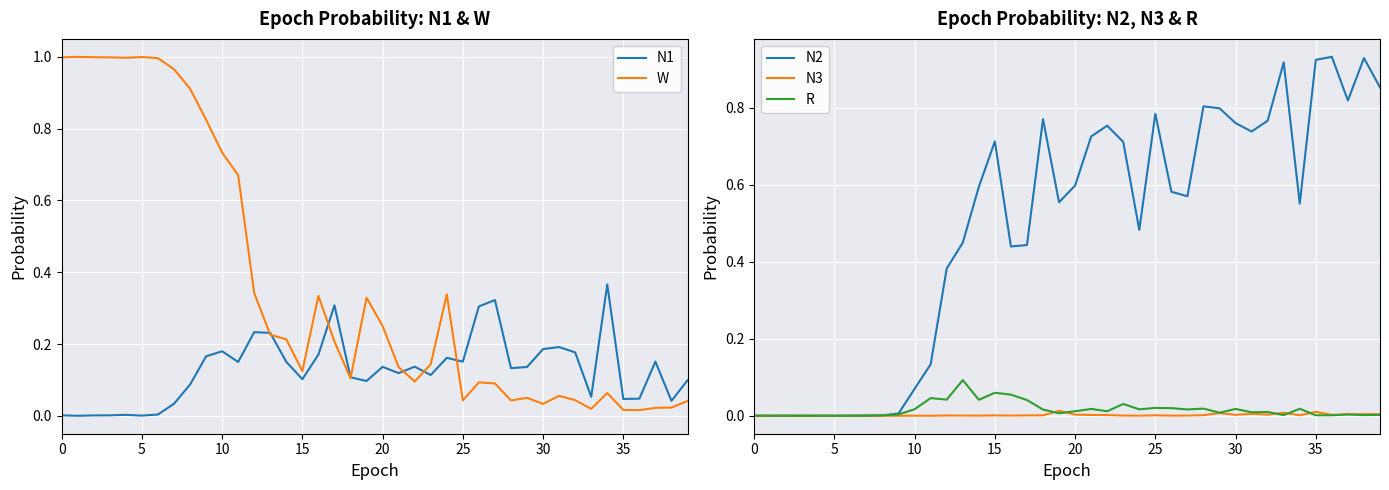

Does the chart display data point markers on the line(s)?

No